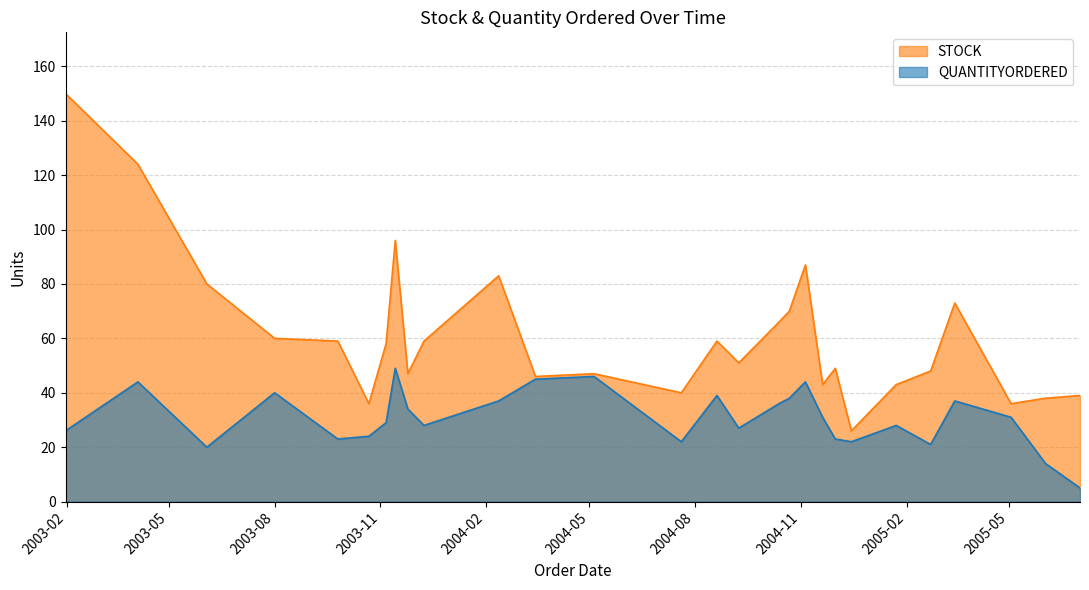

Does the chart display data point markers on the line(s)?

No